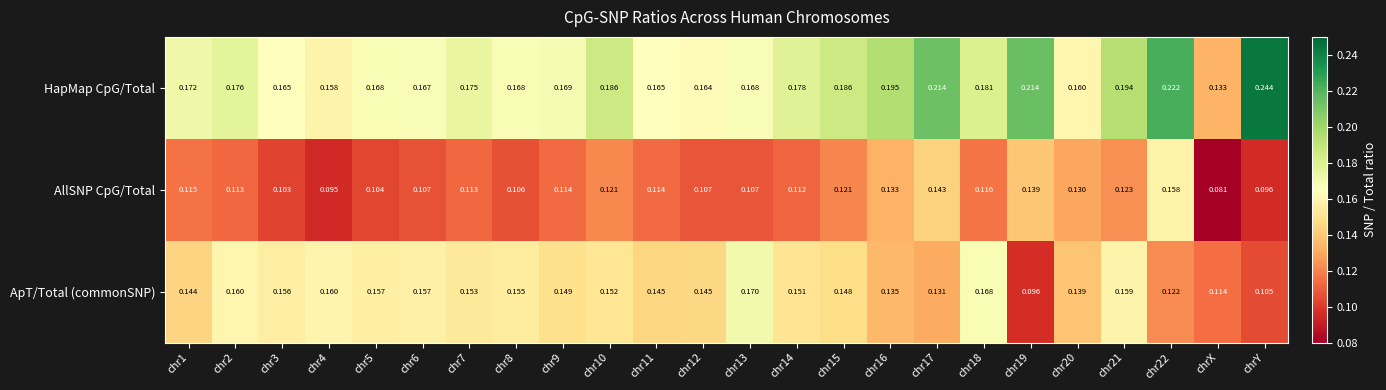

Rank the series at chr18 from highest to lowest value.

HapMap CpG/Total, ApT/Total (commonSNP), AllSNP CpG/Total